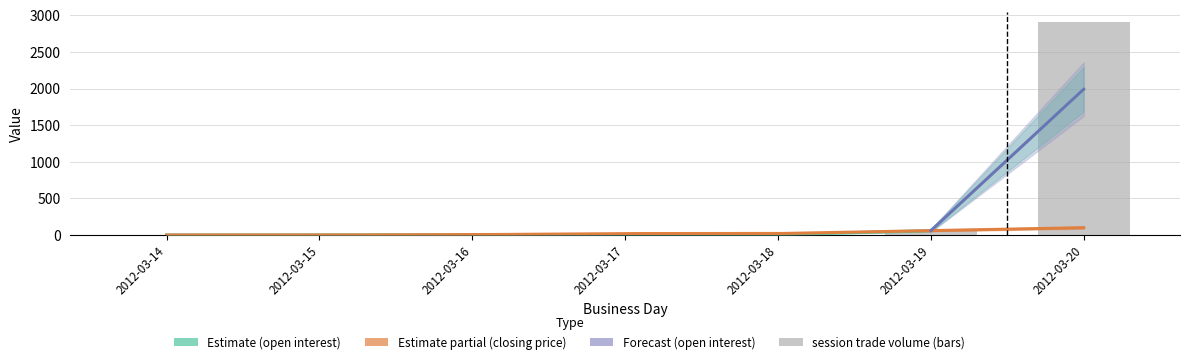

Rank the series by their maximum value, from lowest to highest.

closing price, open interest, session trade volume